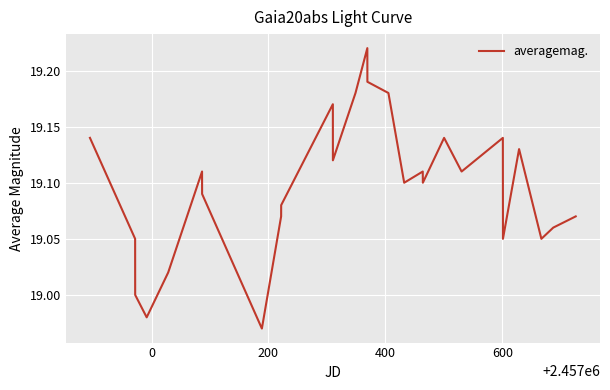

How many categories are shown in the chart?

27